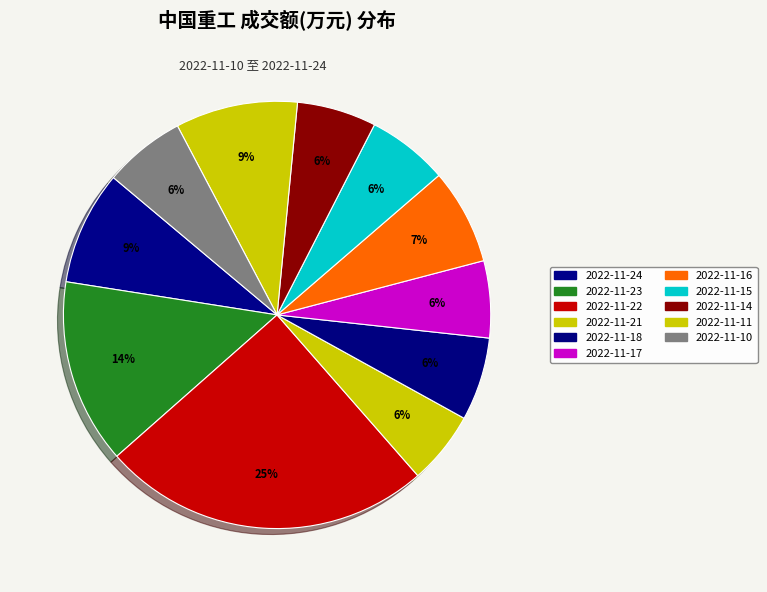

Which slice is the smallest?

2022-11-21